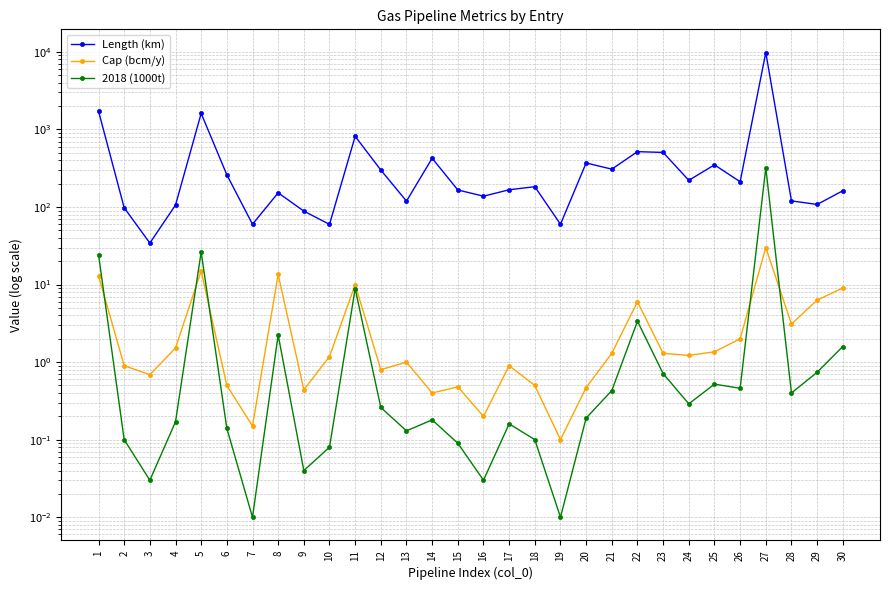

What is the value of the Cap (bcm/y) point at the 6th from the left?

0.5